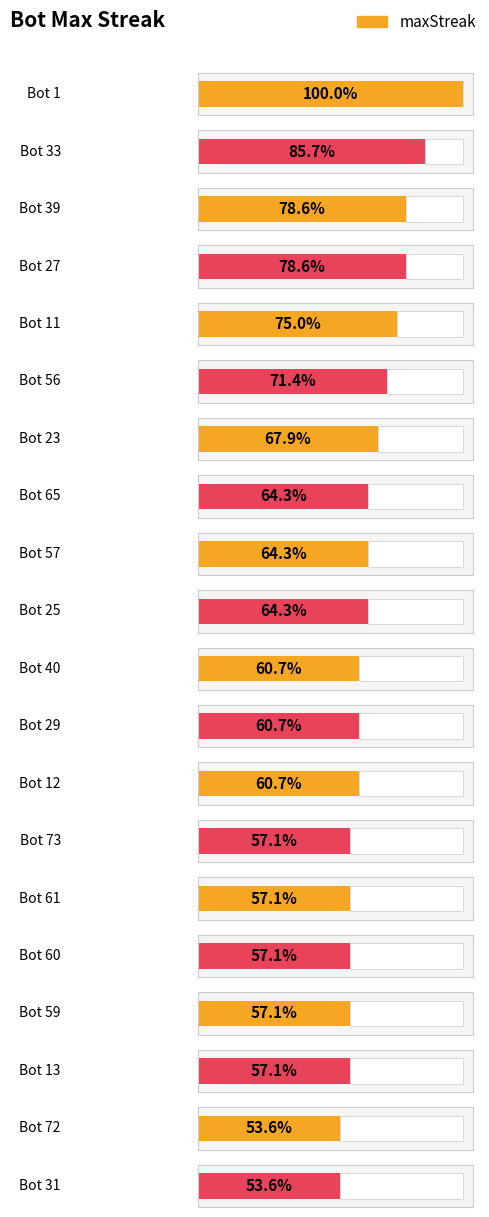

True or false: the data shows 9 at Bot 33.

False